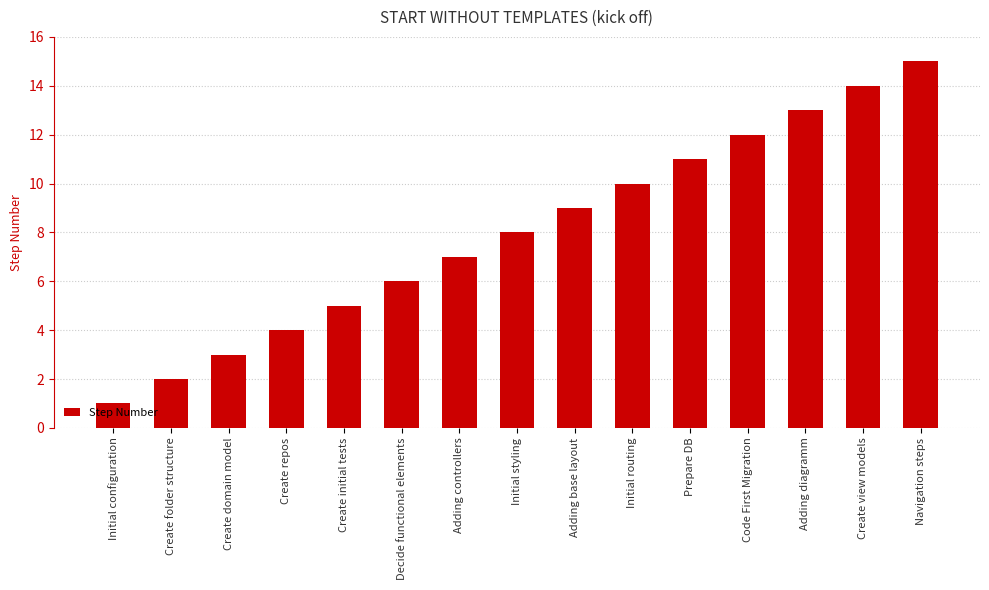

True or false: the data shows 1 at Initial configuration.

True